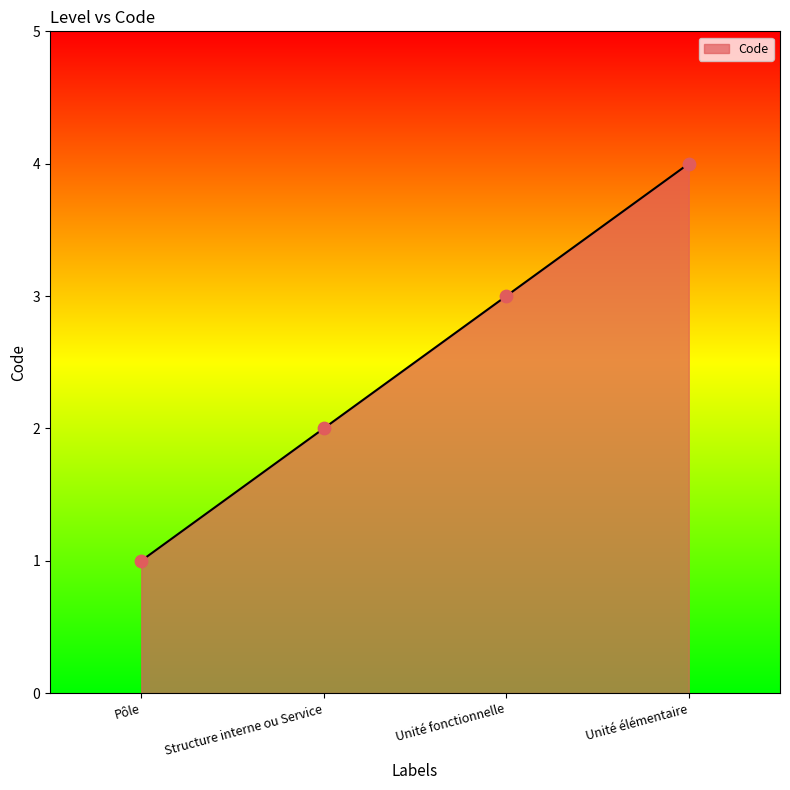

Which has a higher value, Unité élémentaire or Unité fonctionnelle?

Unité élémentaire